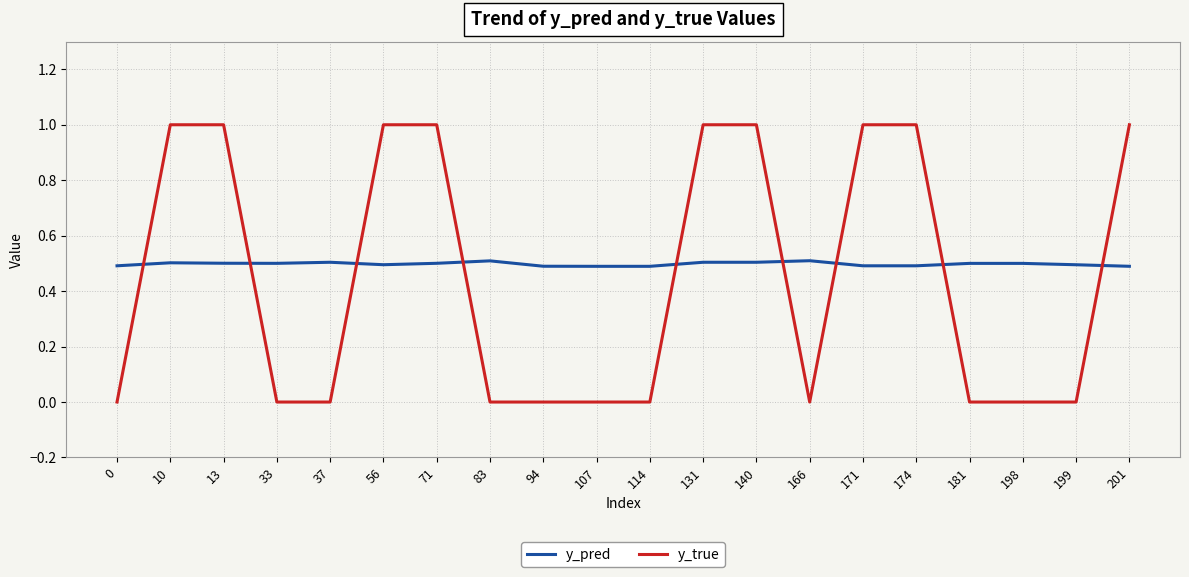

What is the lowest value of the y_pred series?

0.5